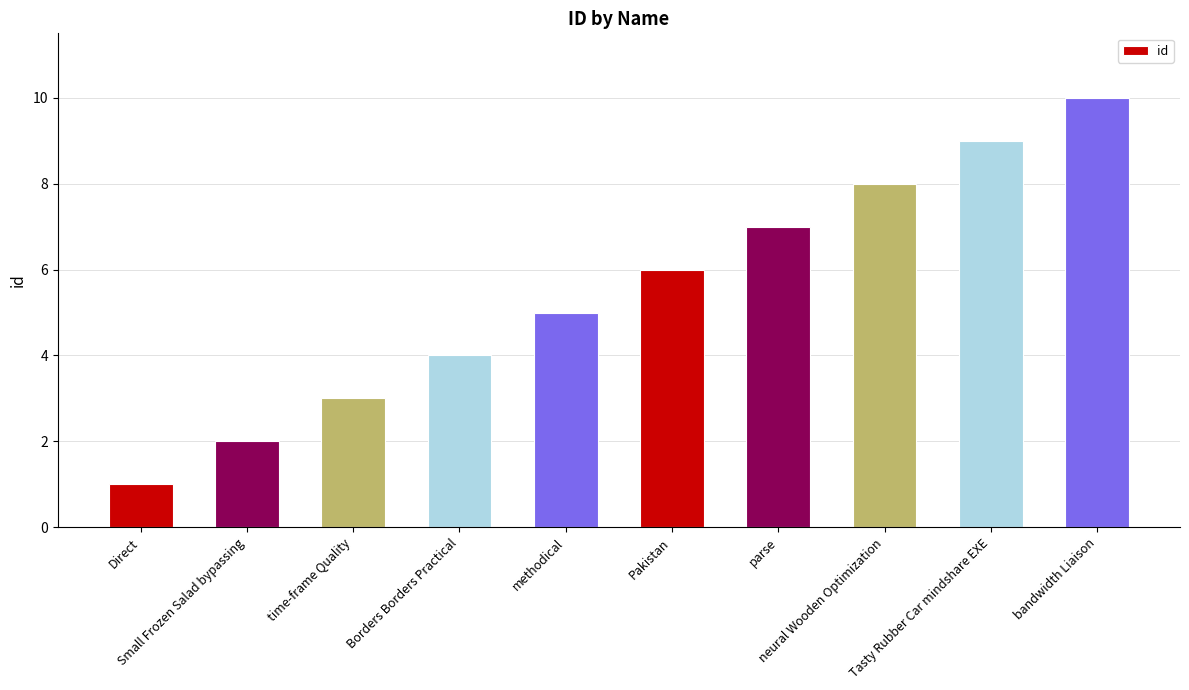

How many bars are there in total?

10